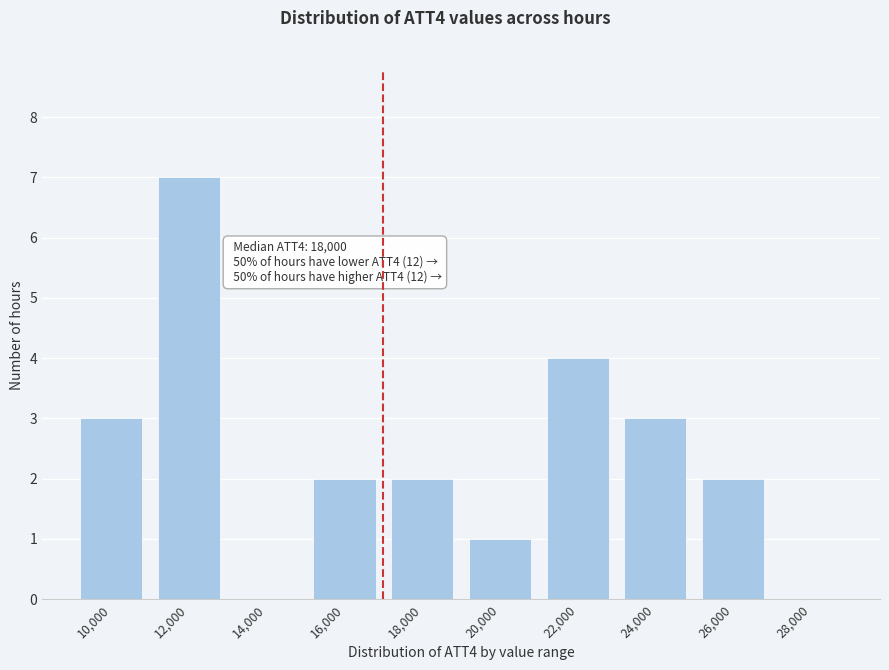

Reading left to right, extract all data points from this chart.

10,000=3	12,000=7	14,000=0	16,000=2	18,000=2	20,000=1	22,000=4	24,000=3	26,000=2	28,000=0